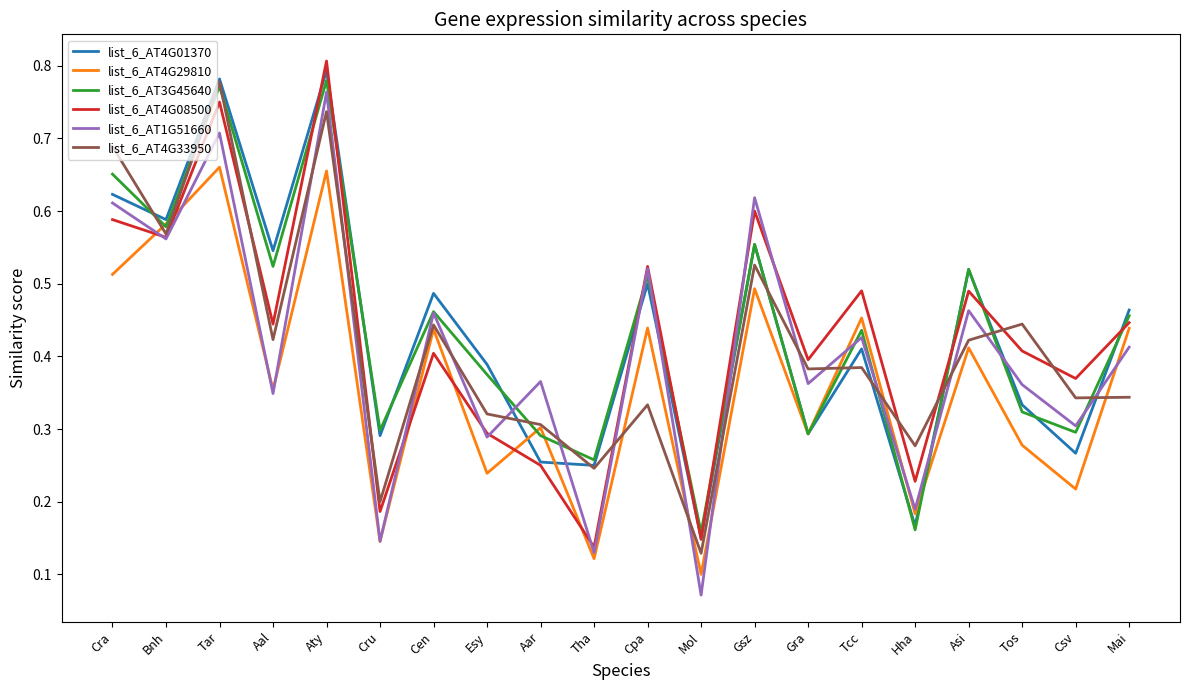

At which label does list_6_AT4G01370 reach its minimum?

Mol